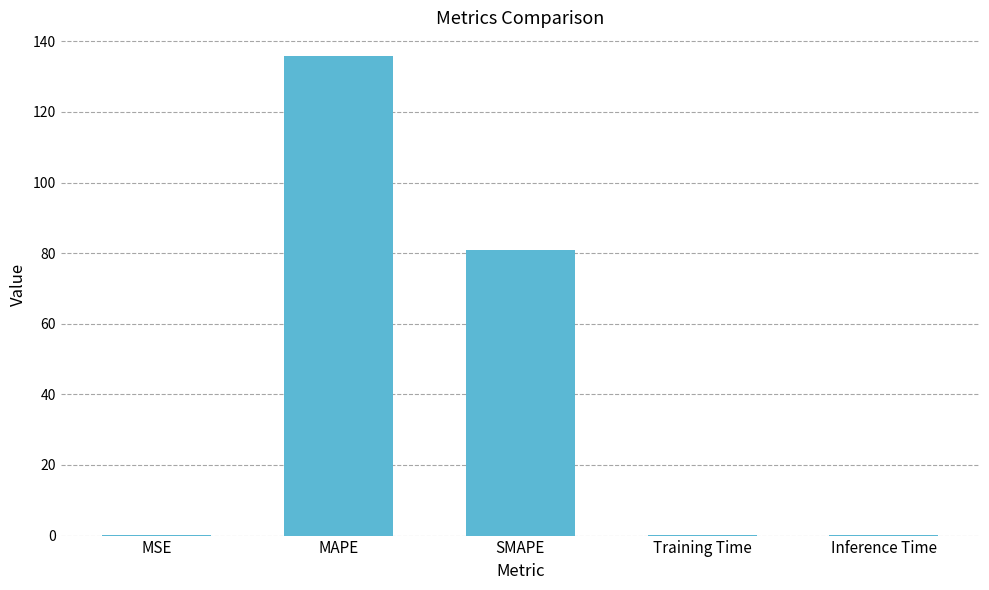

What is the change in value from MAPE to Training Time?

-135.7